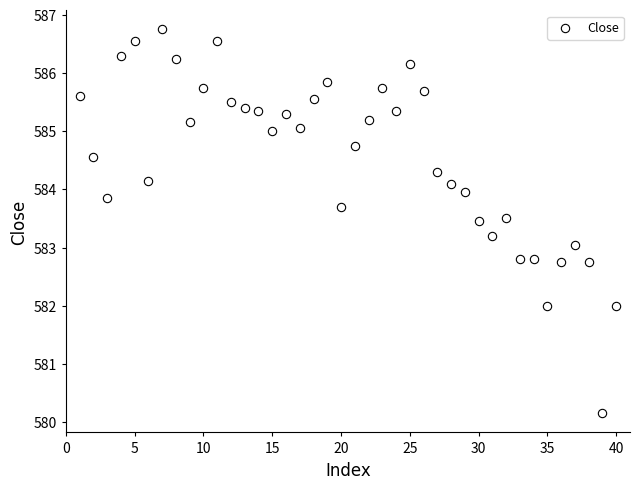

What is the range of Y values (max minus min)?

6.6